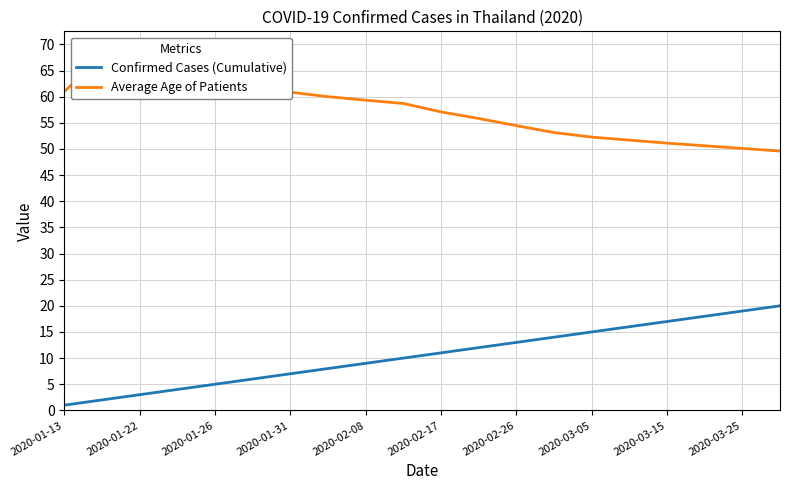

True or false: Confirmed Cases (Cumulative) and Average Age of Patients cross at least once.

False